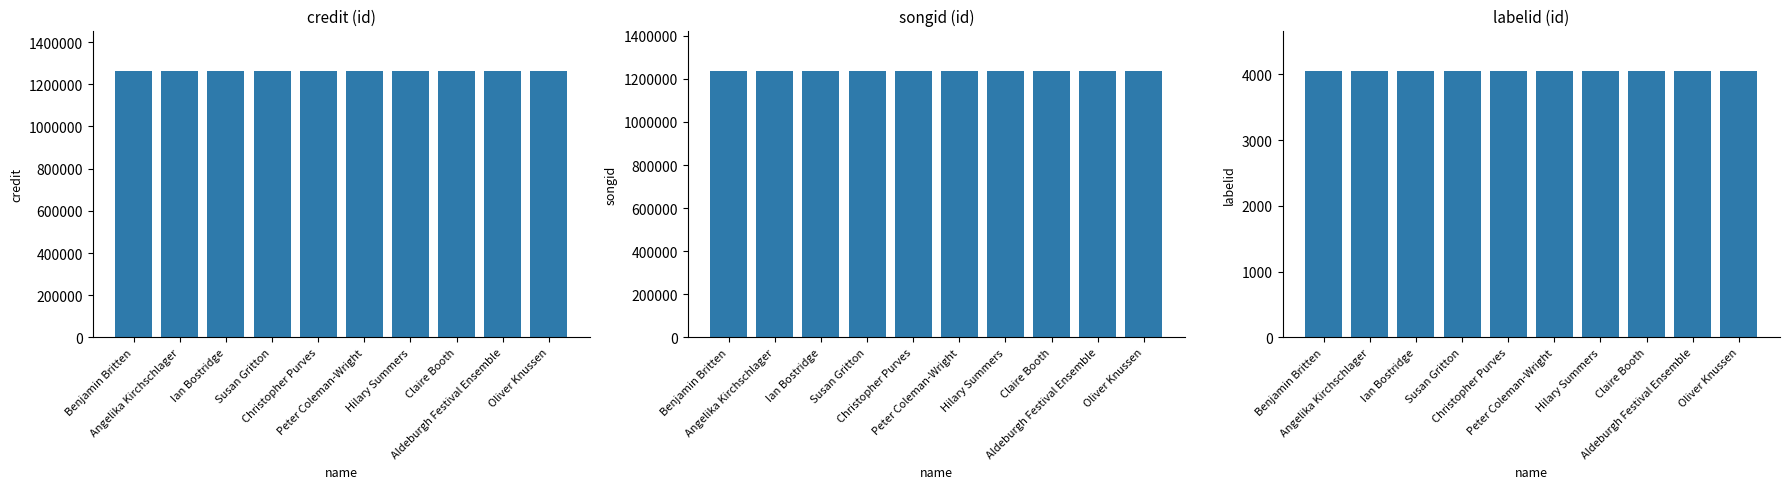

What is the total value across all series at Angelika Kirchschlager?

2506780